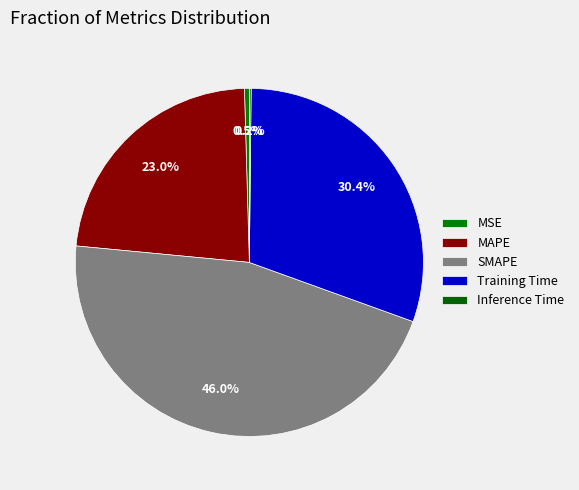

Is MAPE the majority of the pie?

No